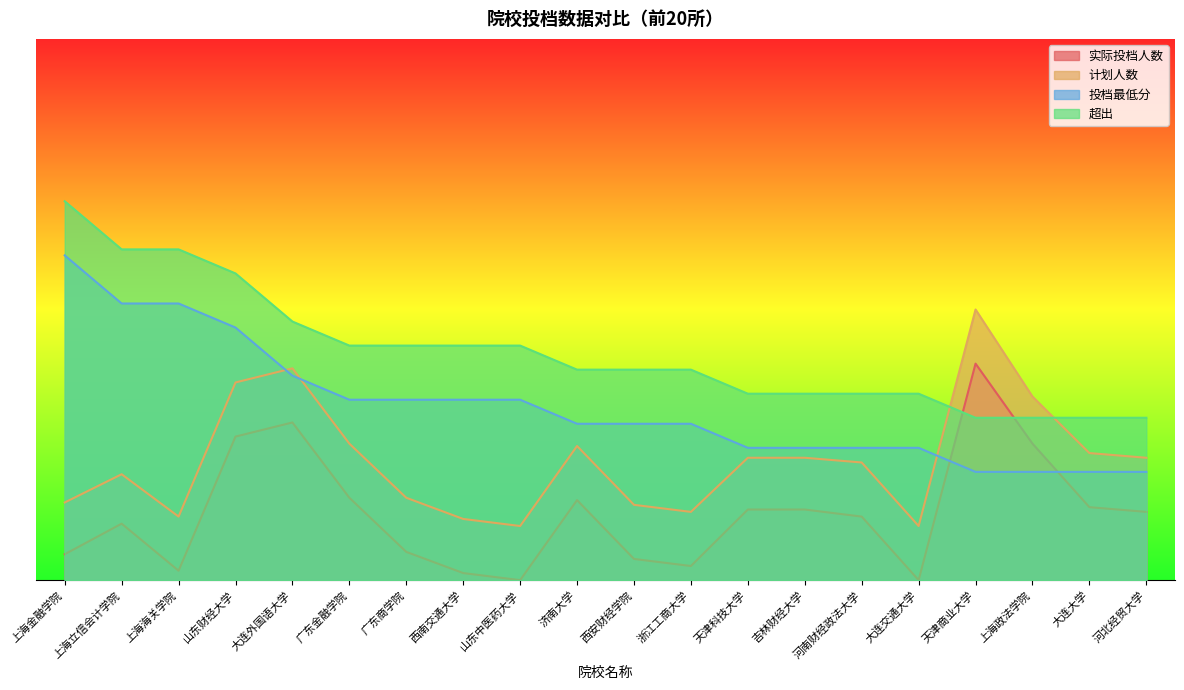

At which category does the chart reach its minimum across all series?

山东中医药大学